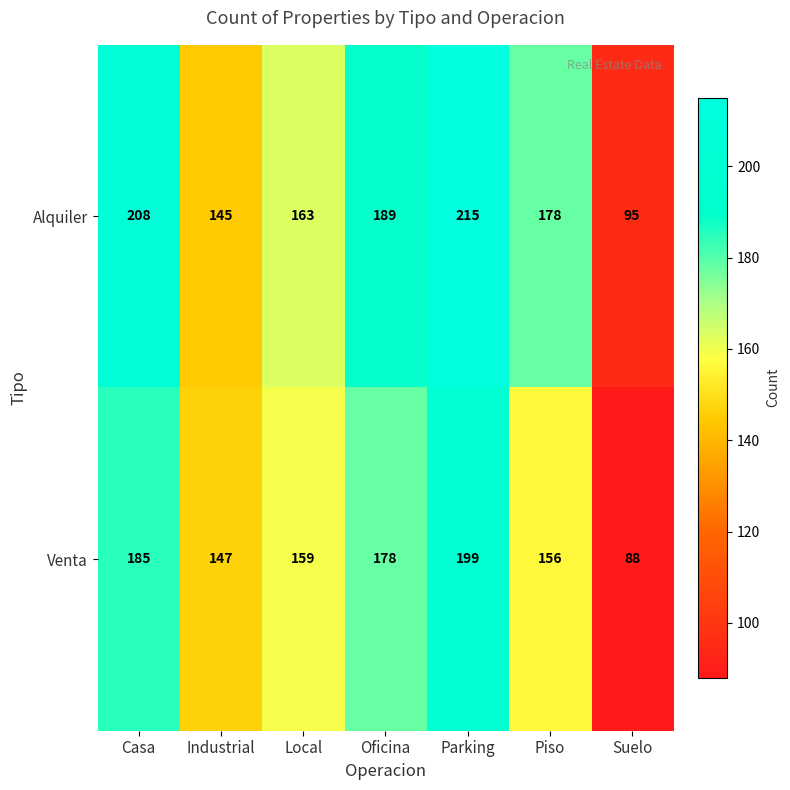

Reading left to right, extract all data points from this chart.

Alquiler: 208	145	163	189	215	178	95
Venta: 185	147	159	178	199	156	88